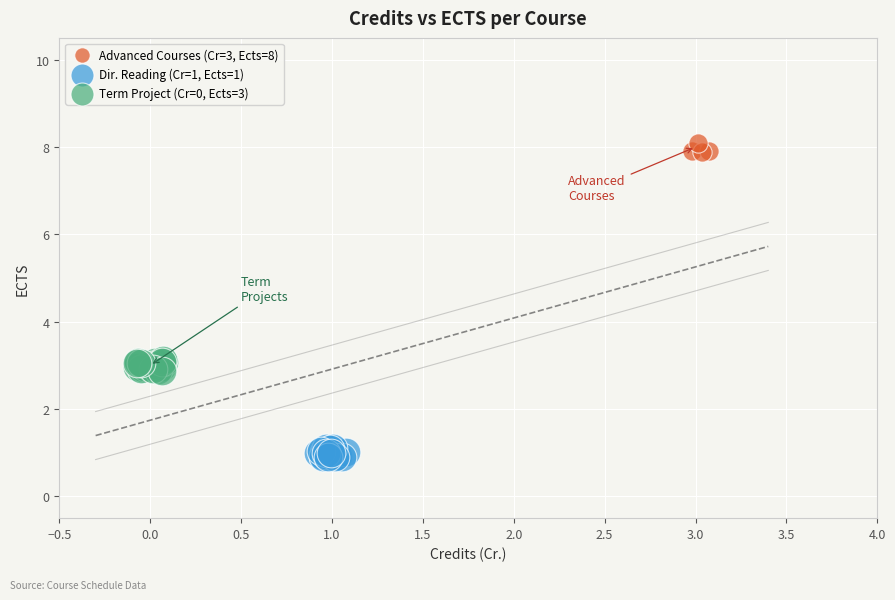

Which series reaches the maximum Y coordinate?

Advanced Courses (Cr=3, Ects=8)